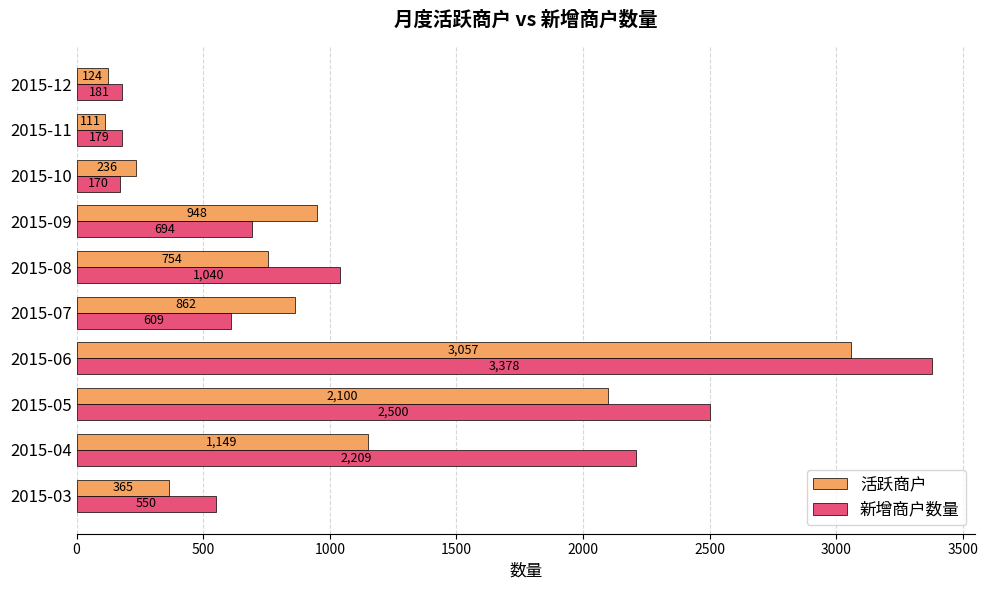

What are all the series names shown in the legend?

活跃商户, 新增商户数量